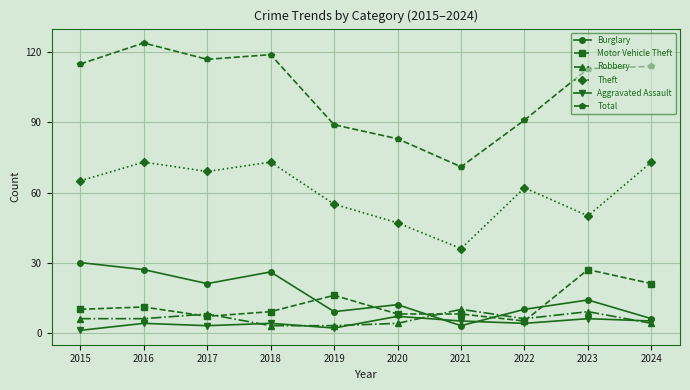

Count the Aggravated Assault values in the range 3 to 5.

6